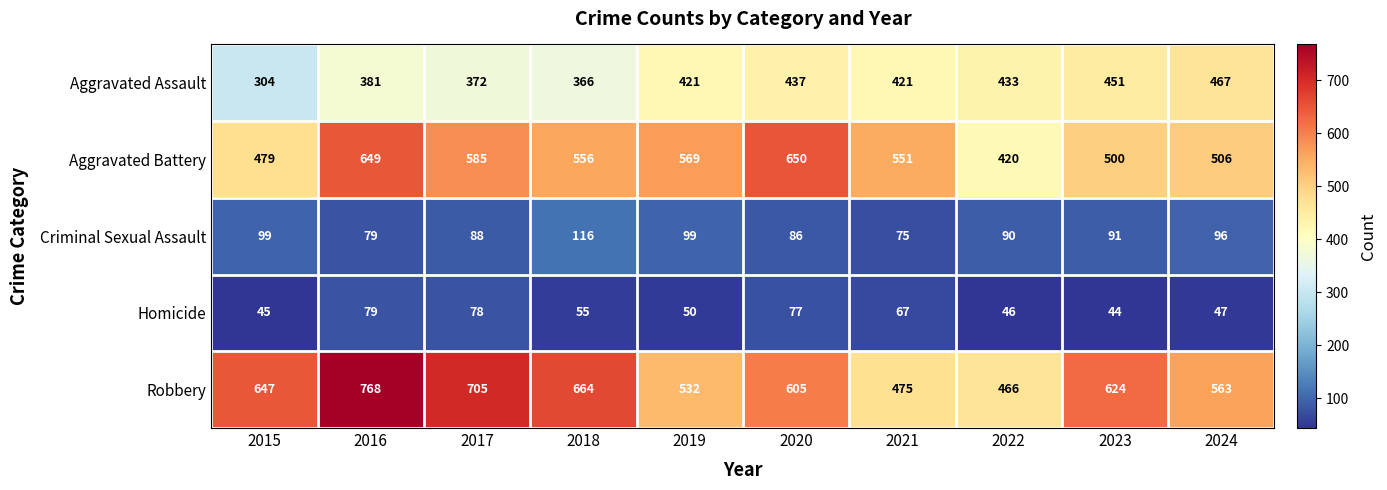

Which label corresponds to the smallest value in the chart?

2023